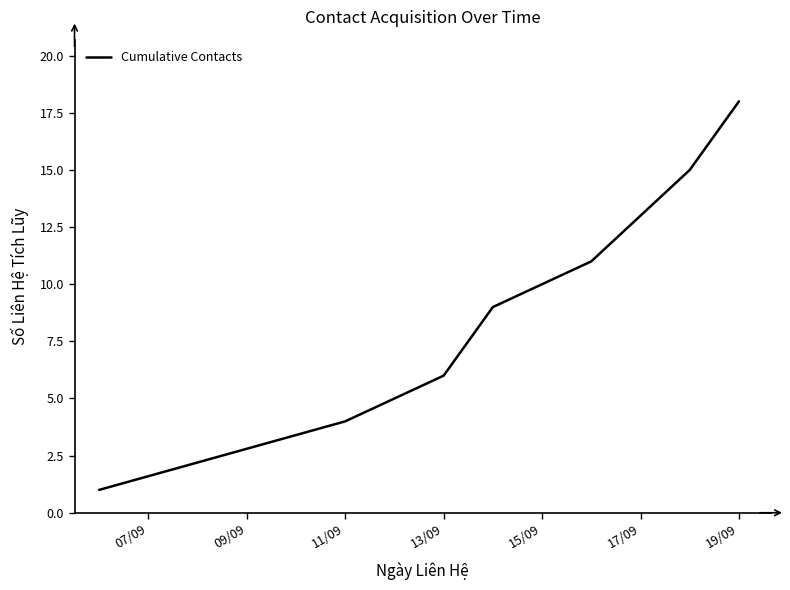

What is the maximum value shown in the chart?

18